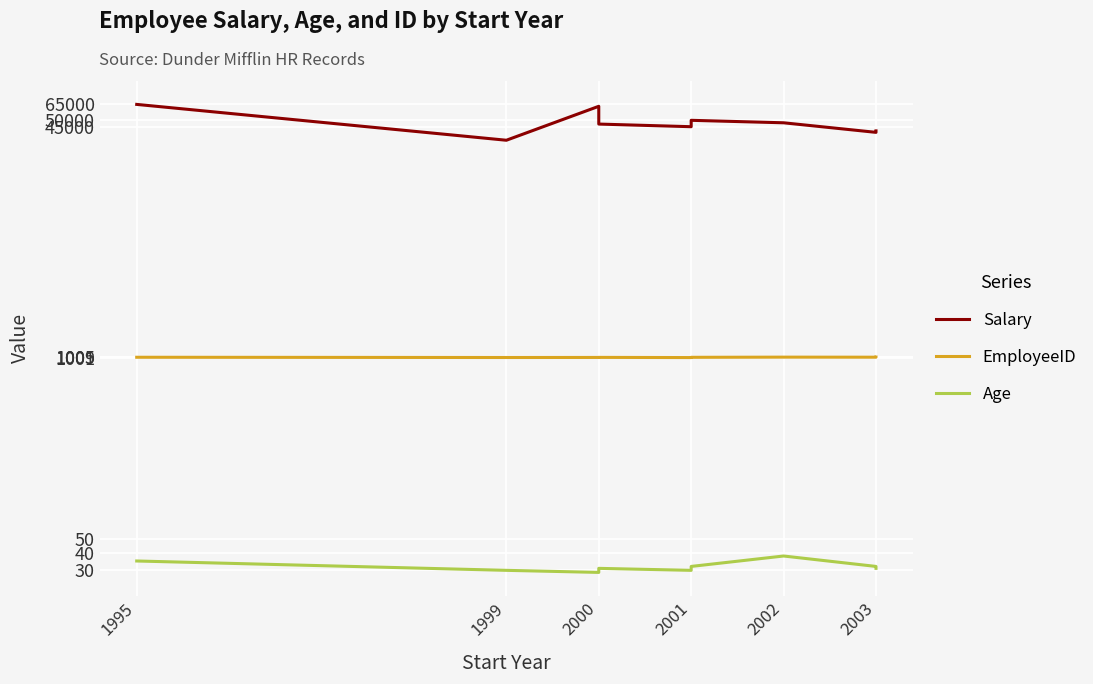

Which label corresponds to the smallest value in the chart?

2000